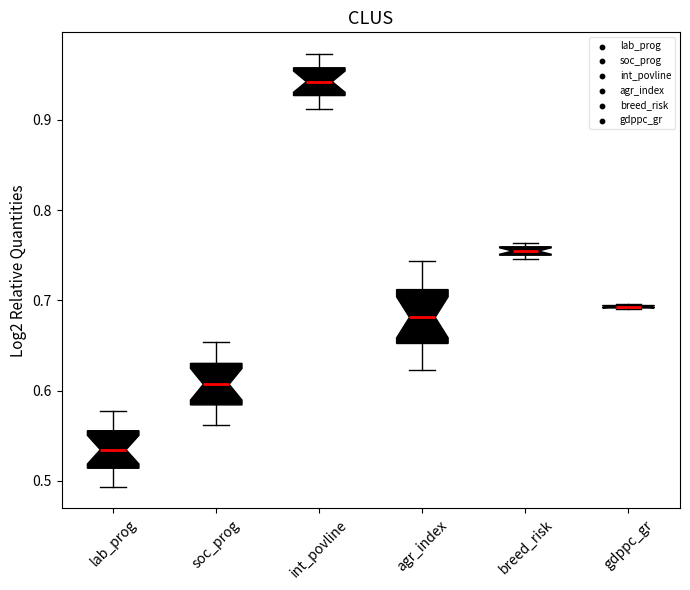

Which box is the tallest, from its lower edge to its upper edge?

agr_index